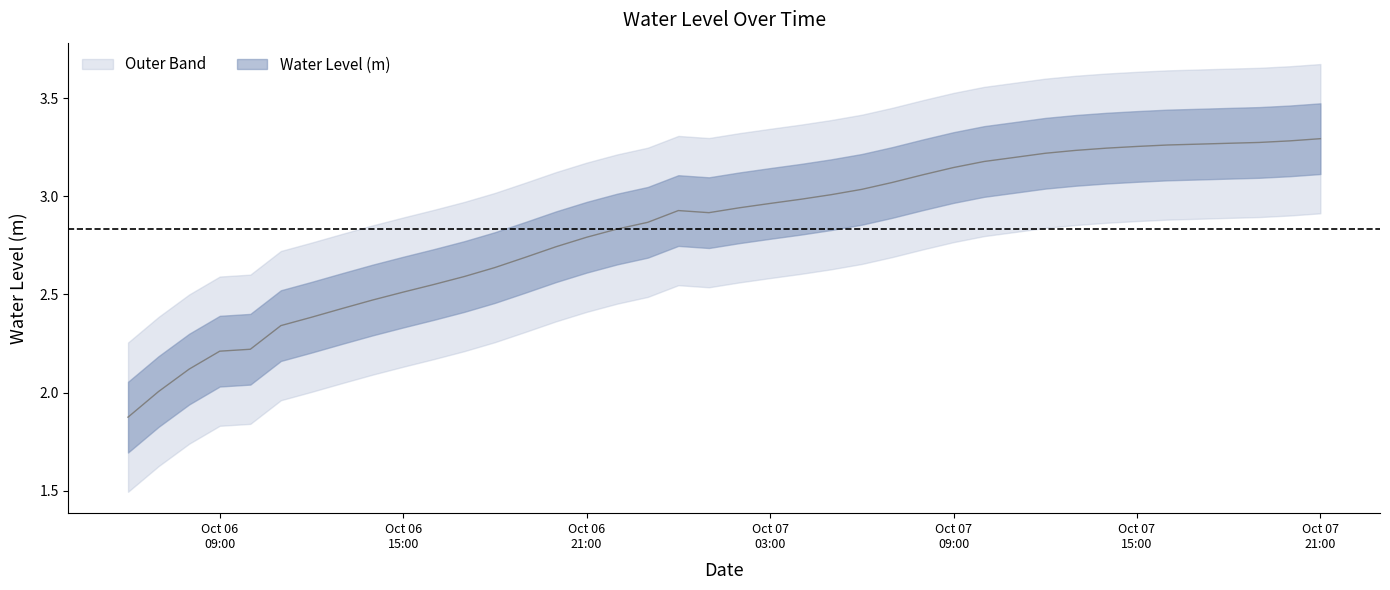

Which label corresponds to the smallest value in the chart?

2023-10-06 06:00:00